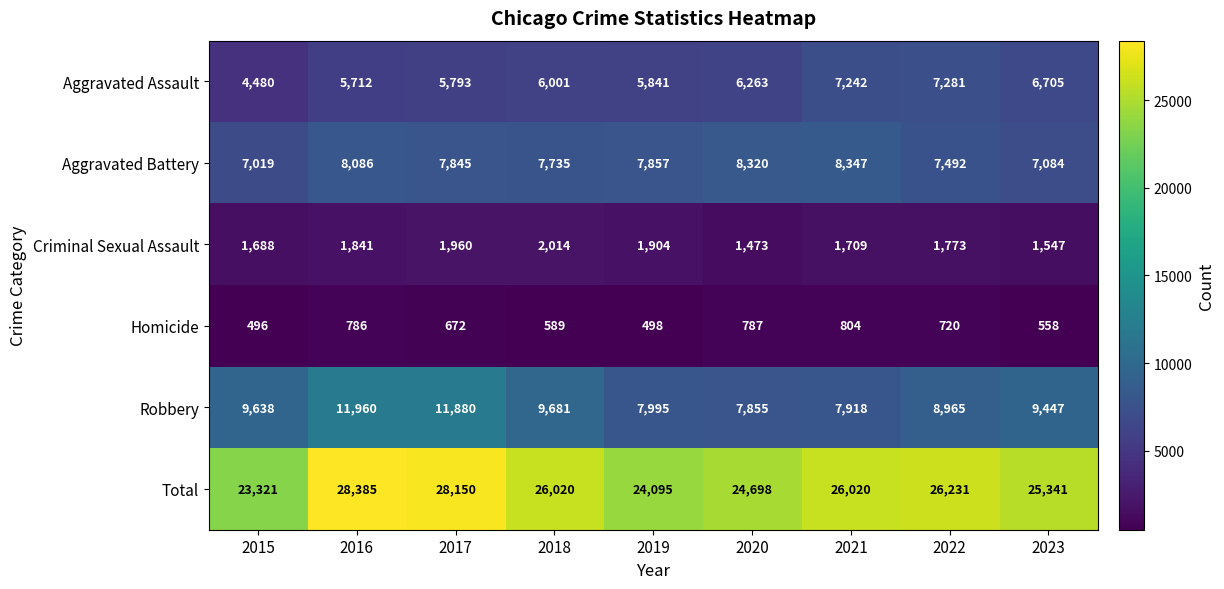

What is the minimum value shown in the chart?

496